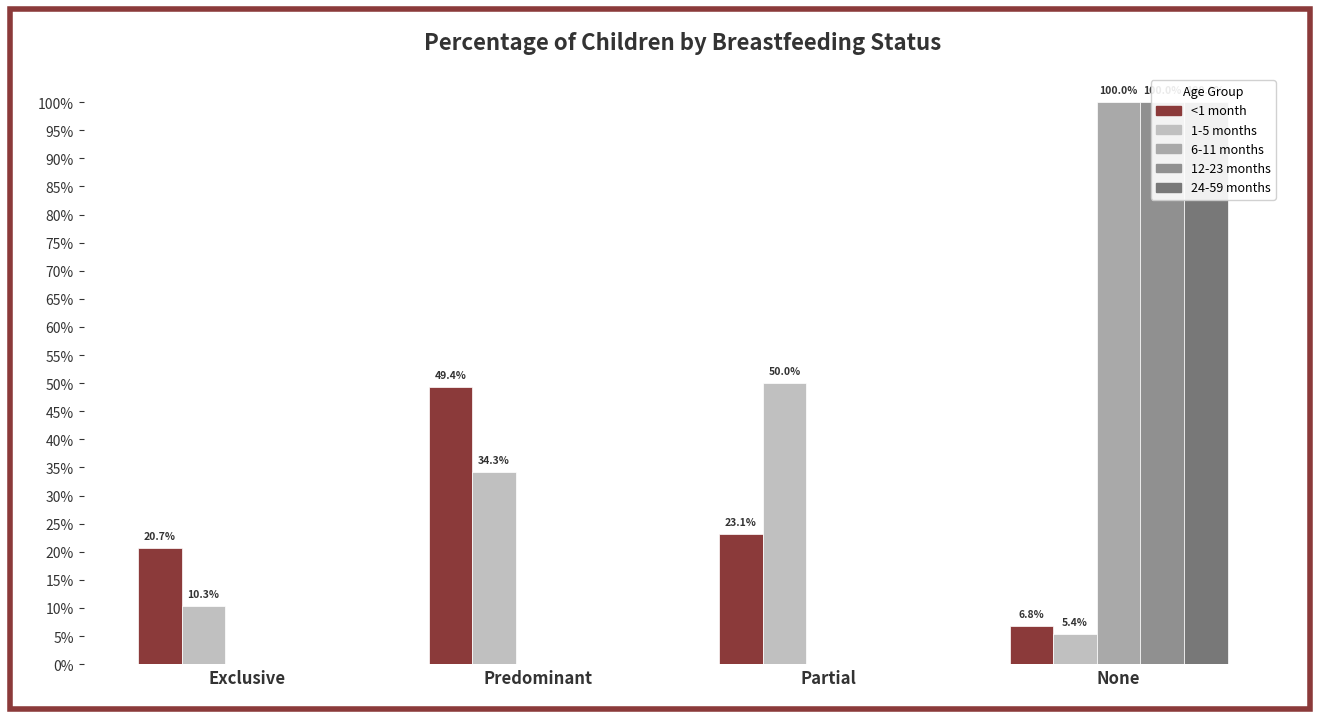

Rank the series by their maximum value, from highest to lowest.

6-11 months, 12-23 months, 24-59 months, 1-5 months, <1 month